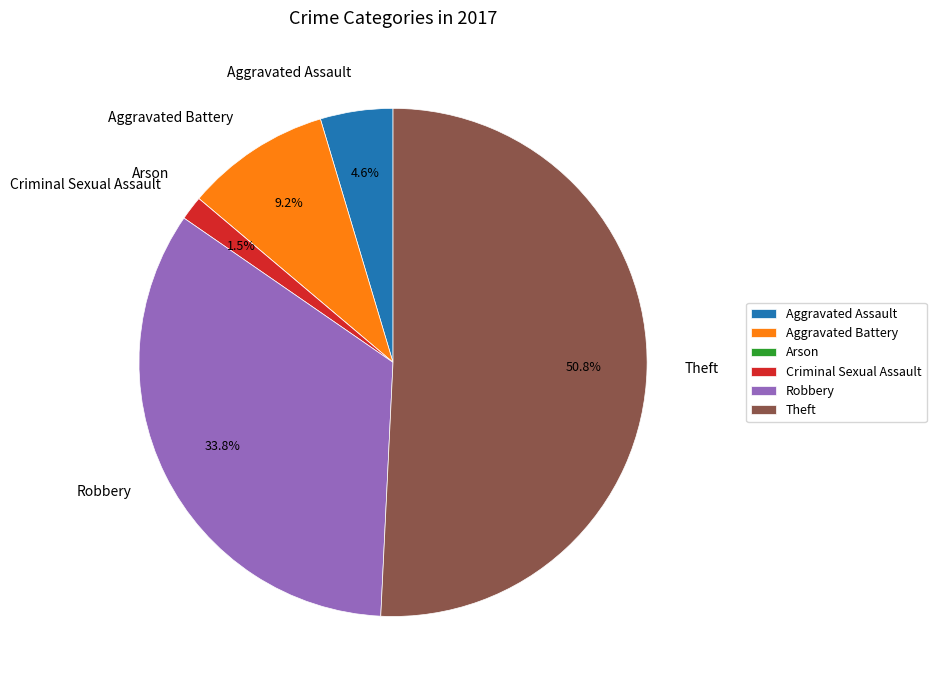

What is the largest slice in the pie chart?

Theft